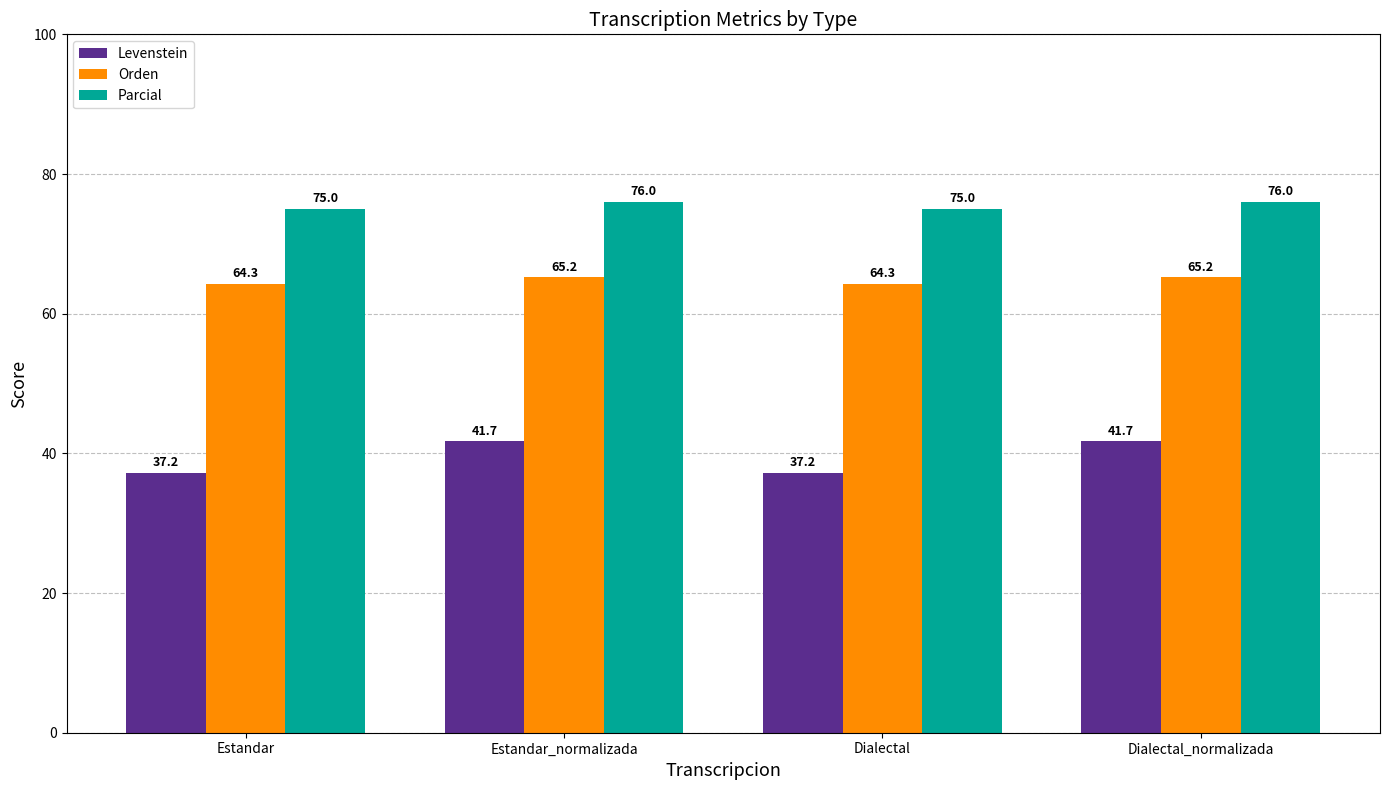

What is the sum of all Levenstein values?

157.9